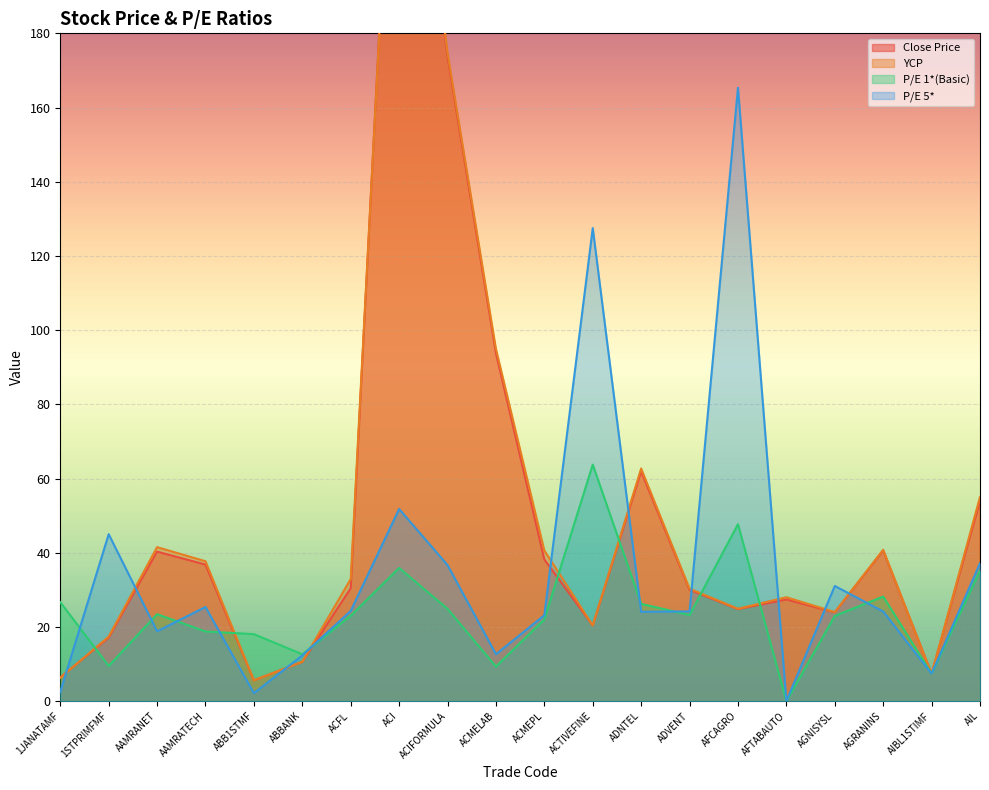

True or false: YCP and P/E 1*(Basic) intersect in this chart.

True